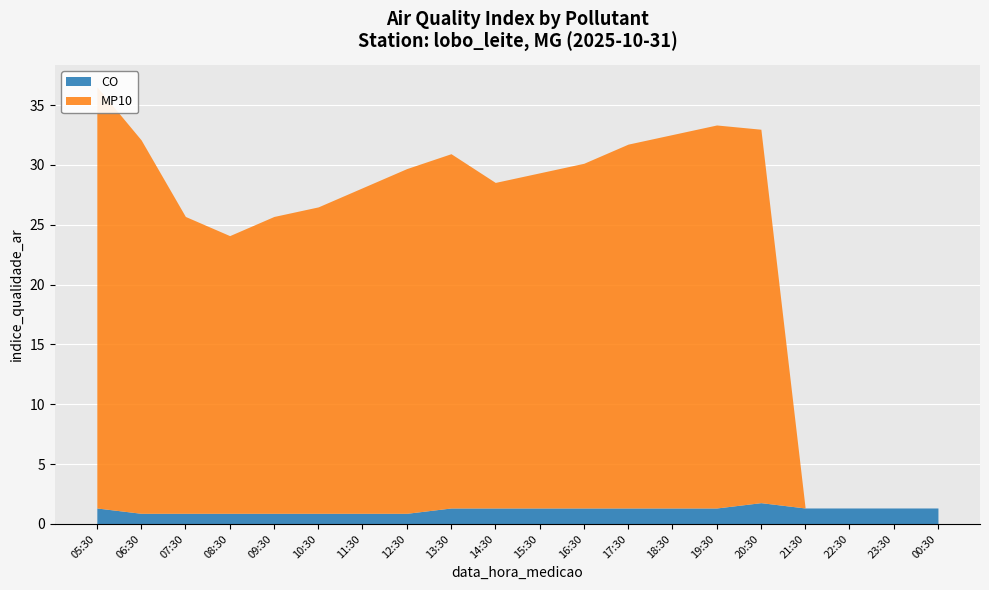

Reading left to right, what are all the values shown in this chart?

CO: 05:30=1.3	06:30=0.9	07:30=0.9	08:30=0.9	09:30=0.9	10:30=0.9	11:30=0.9	12:30=0.9	13:30=1.3	14:30=1.3	15:30=1.3	16:30=1.3	17:30=1.3	18:30=1.3	19:30=1.3	20:30=1.8	21:30=1.3	22:30=1.3	23:30=1.3	00:30=1.3
MP10: 05:30=35.2	06:30=31.2	07:30=24.8	08:30=23.2	09:30=24.8	10:30=25.6	11:30=27.2	12:30=28.8	13:30=29.6	14:30=27.2	15:30=28.0	16:30=28.8	17:30=30.4	18:30=31.2	19:30=32.0	20:30=31.2	21:30=0.0	22:30=0.0	23:30=0.0	00:30=0.0